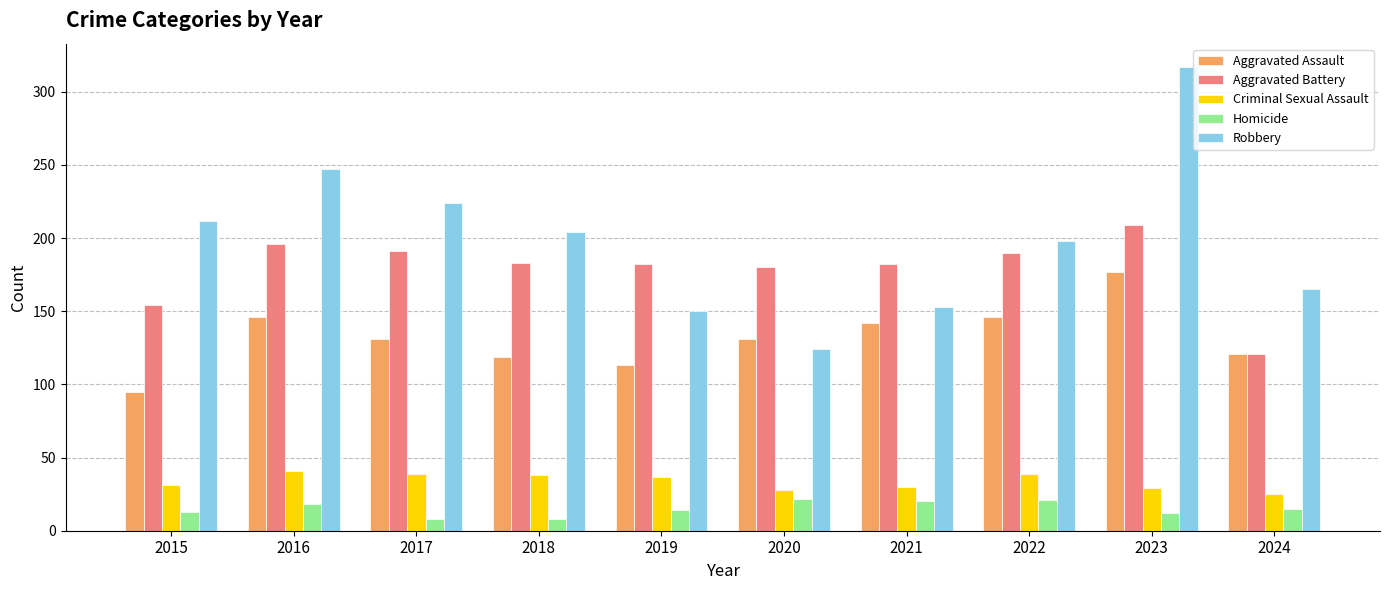

What is the total value across all series at 2017?

593